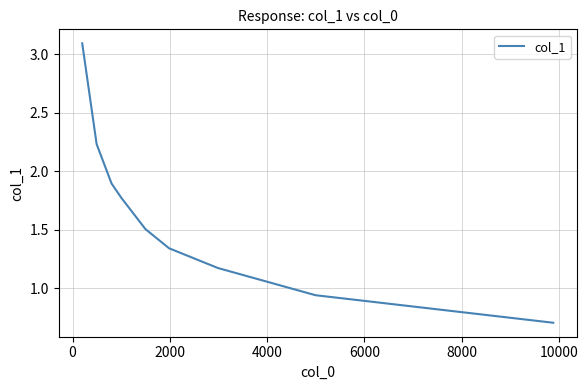

What is the smallest value displayed?

0.7